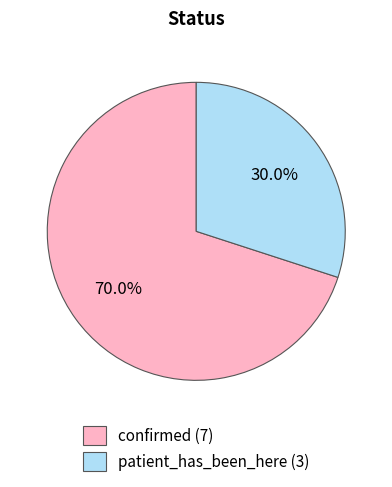

To the nearest percent, what is the average slice percentage?

50%